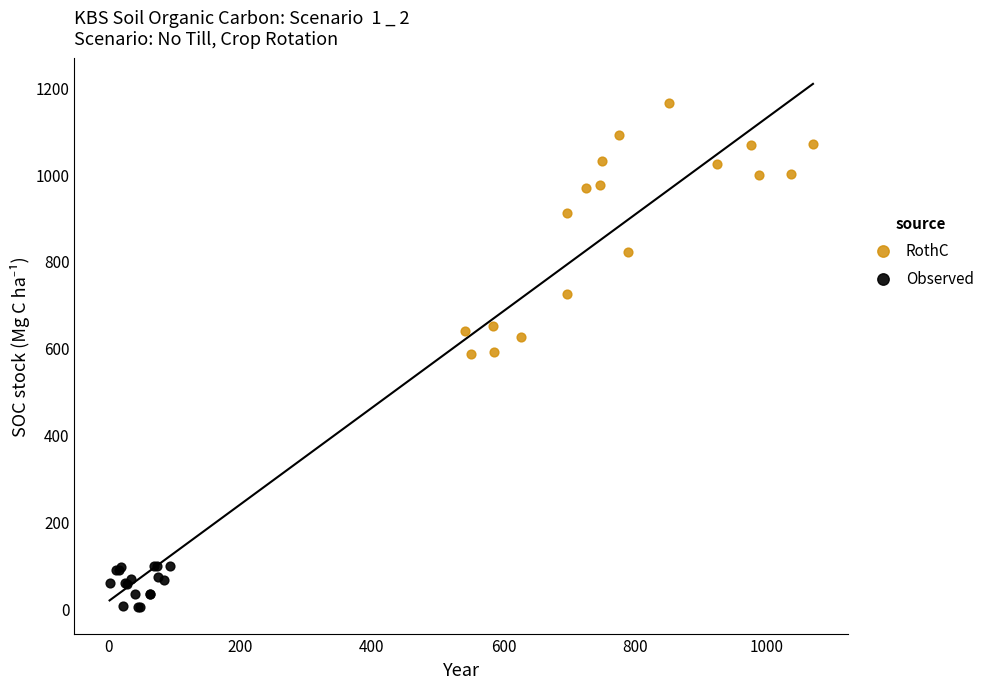

Which series contains the highest Y value?

RothC